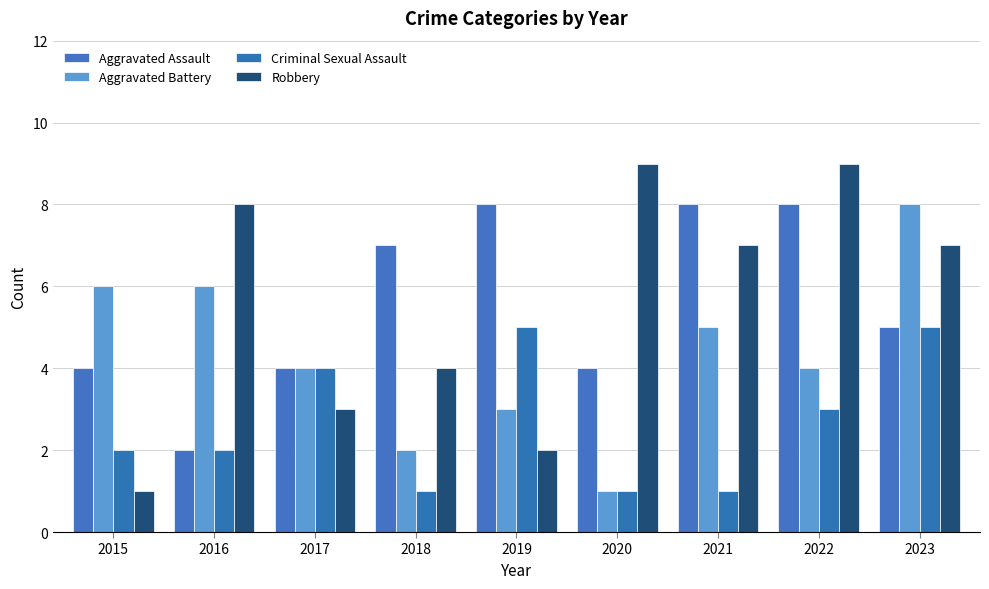

Reading left to right, extract all data points from this chart.

Aggravated Assault: 2015=4	2016=2	2017=4	2018=7	2019=8	2020=4	2021=8	2022=8	2023=5
Aggravated Battery: 2015=6	2016=6	2017=4	2018=2	2019=3	2020=1	2021=5	2022=4	2023=8
Criminal Sexual Assault: 2015=2	2016=2	2017=4	2018=1	2019=5	2020=1	2021=1	2022=3	2023=5
Robbery: 2015=1	2016=8	2017=3	2018=4	2019=2	2020=9	2021=7	2022=9	2023=7